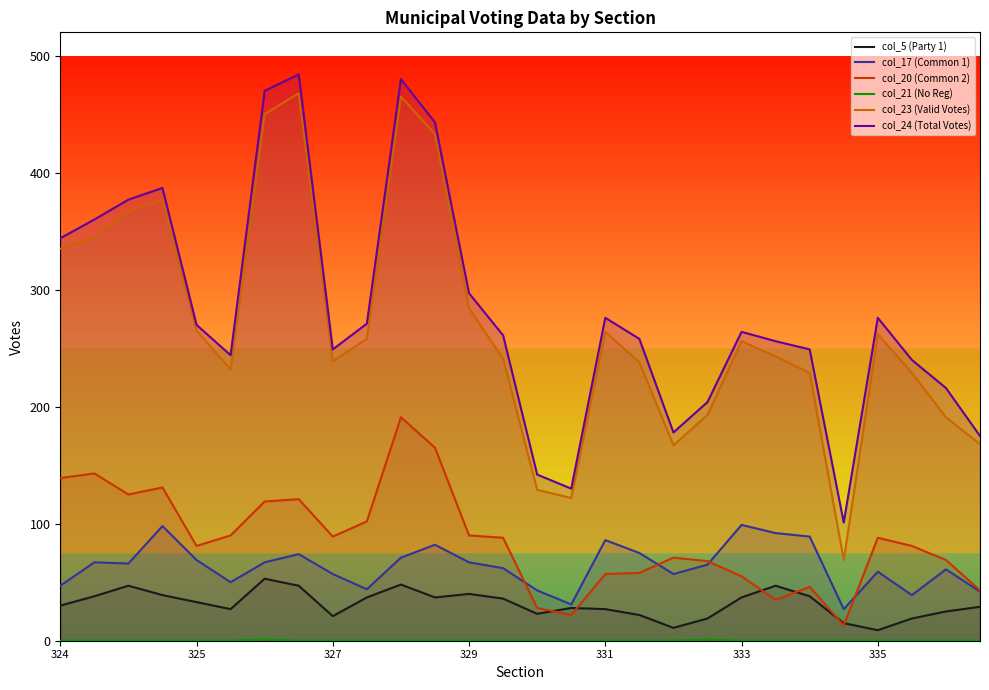

What are all the series names shown in the legend?

col_5 (Party 1), col_17 (Common 1), col_20 (Common 2), col_21 (No Reg), col_23 (Valid Votes), col_24 (Total Votes)